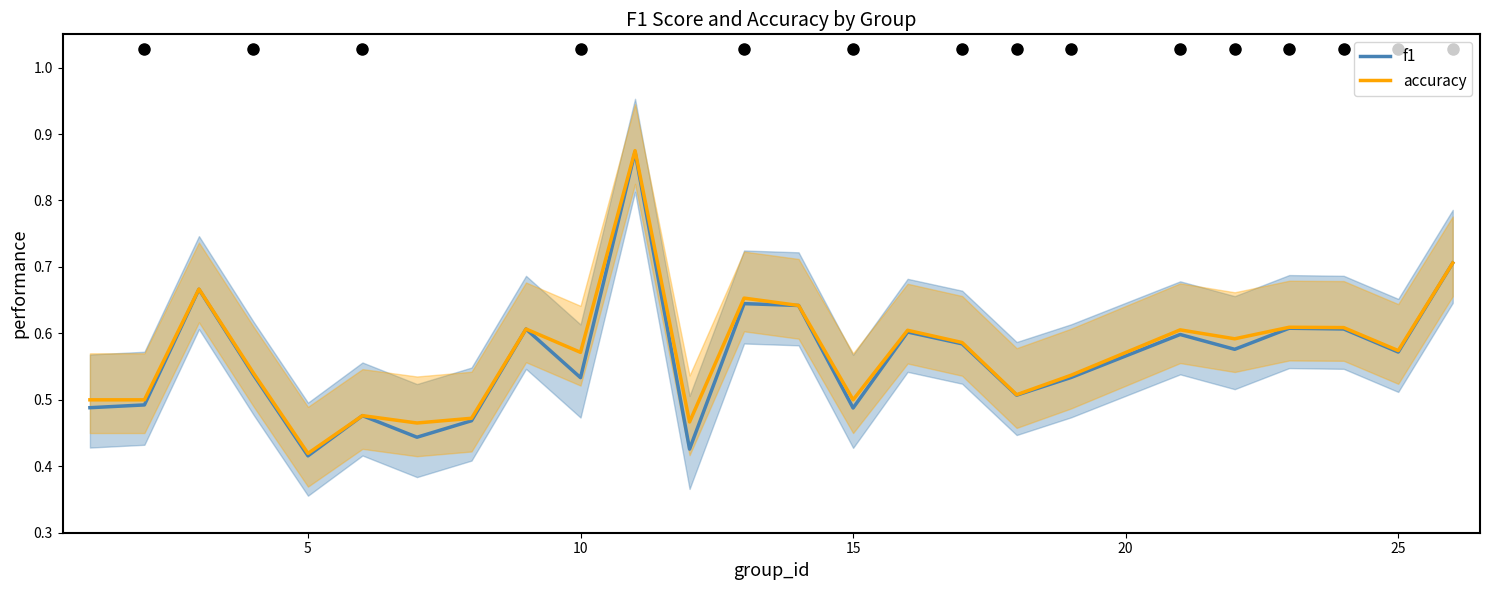

The f1 series shows 0.9 at 25. True or false?

False